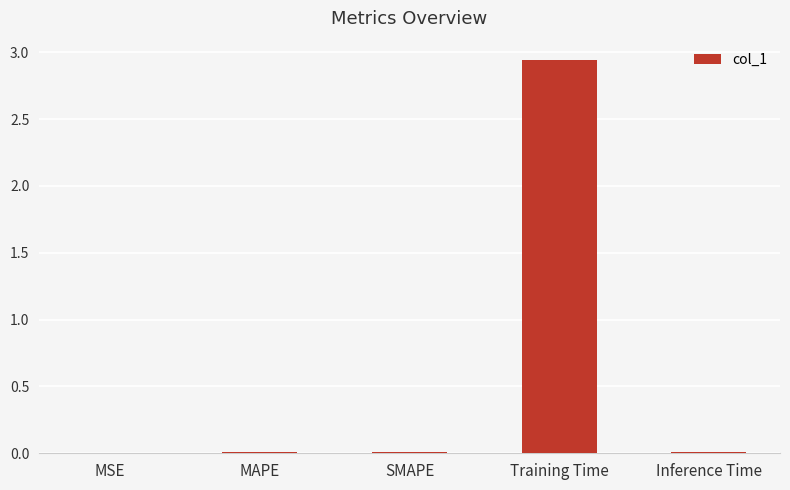

Count the number of data series in this chart.

1